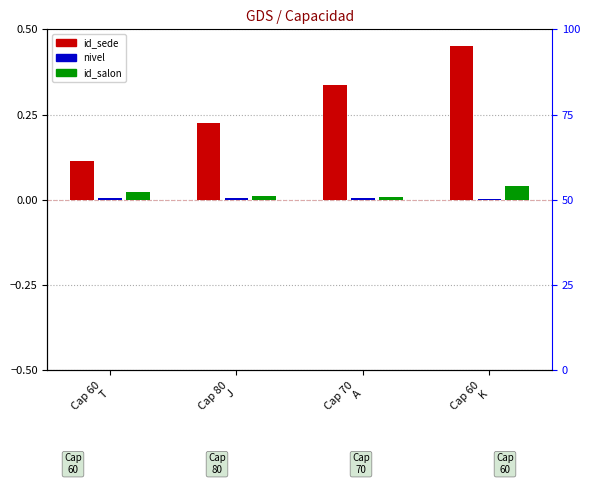

Rank the series by their maximum value, from lowest to highest.

nivel, id_salon, id_sede